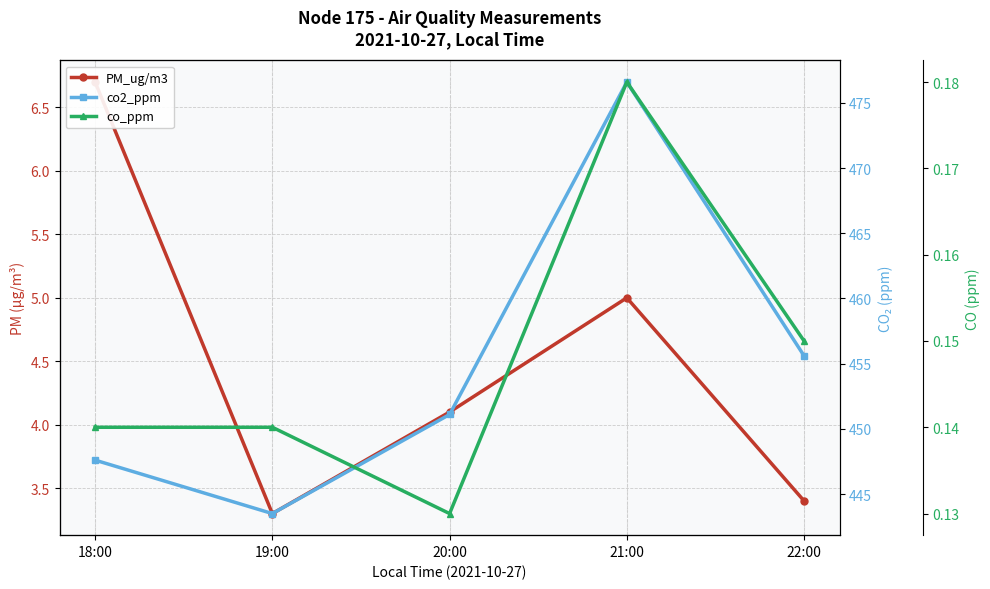

Rank the series at 18:00 from lowest to highest value.

co_ppm, PM_ug/m3, co2_ppm